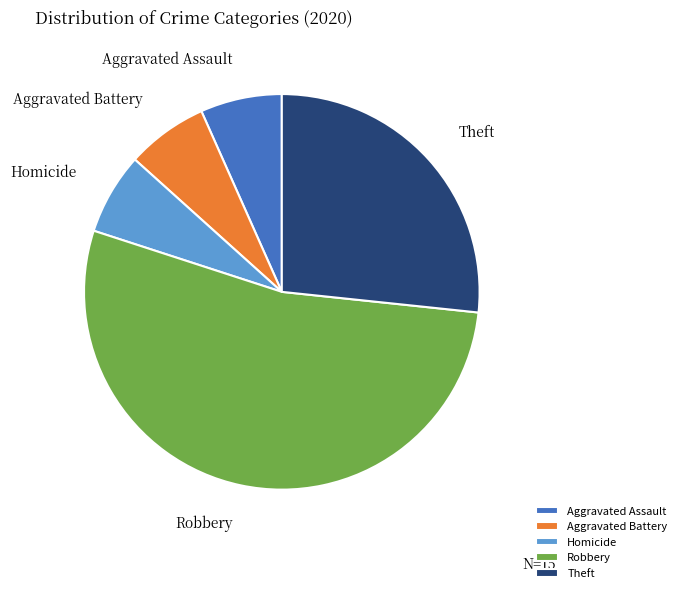

The Aggravated Assault slice represents 1% of the pie. True or false?

False